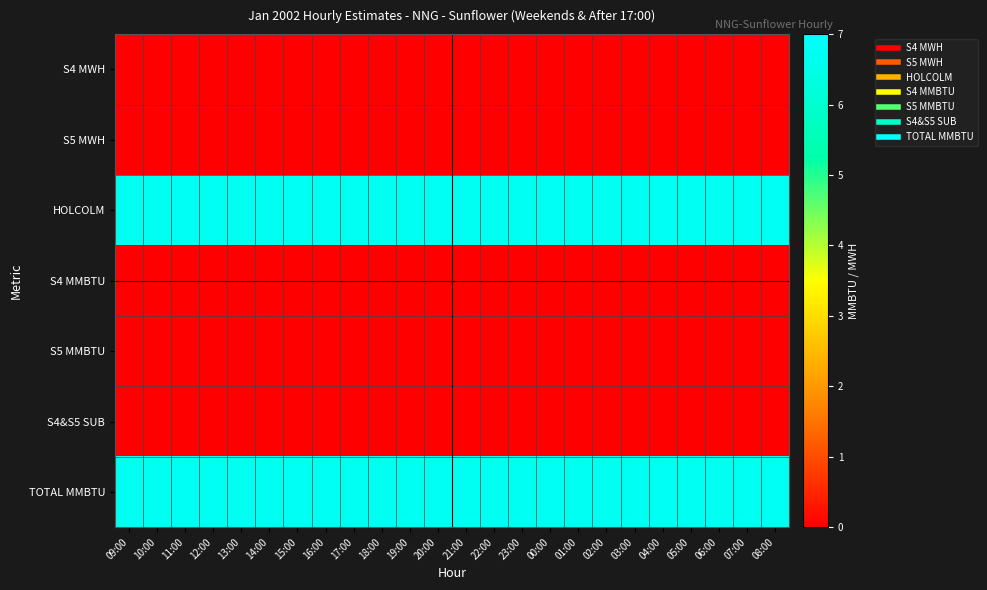

Reading right to left, what are all the values shown in this chart?

S4 MWH: 08:00=0.0	07:00=0.0	06:00=0.0	05:00=0.0	04:00=0.0	03:00=0.0	02:00=0.0	01:00=0.0	00:00=0.0	23:00=0.0	22:00=0.0	21:00=0.0	20:00=0.0	19:00=0.0	18:00=0.0	17:00=0.0	16:00=0.0	15:00=0.0	14:00=0.0	13:00=0.0	12:00=0.0	11:00=0.0	10:00=0.0	09:00=0.0
S5 MWH: 08:00=0.0	07:00=0.0	06:00=0.0	05:00=0.0	04:00=0.0	03:00=0.0	02:00=0.0	01:00=0.0	00:00=0.0	23:00=0.0	22:00=0.0	21:00=0.0	20:00=0.0	19:00=0.0	18:00=0.0	17:00=0.0	16:00=0.0	15:00=0.0	14:00=0.0	13:00=0.0	12:00=0.0	11:00=0.0	10:00=0.0	09:00=0.0
HOLCOLM: 08:00=6.8	07:00=6.8	06:00=6.8	05:00=6.8	04:00=6.8	03:00=6.8	02:00=6.8	01:00=6.8	00:00=6.8	23:00=6.8	22:00=6.8	21:00=6.8	20:00=6.8	19:00=6.8	18:00=6.8	17:00=6.8	16:00=6.8	15:00=6.8	14:00=6.8	13:00=6.8	12:00=6.8	11:00=6.8	10:00=6.8	09:00=6.8
S4 MMBTU: 08:00=0.0	07:00=0.0	06:00=0.0	05:00=0.0	04:00=0.0	03:00=0.0	02:00=0.0	01:00=0.0	00:00=0.0	23:00=0.0	22:00=0.0	21:00=0.0	20:00=0.0	19:00=0.0	18:00=0.0	17:00=0.0	16:00=0.0	15:00=0.0	14:00=0.0	13:00=0.0	12:00=0.0	11:00=0.0	10:00=0.0	09:00=0.0
S5 MMBTU: 08:00=0.0	07:00=0.0	06:00=0.0	05:00=0.0	04:00=0.0	03:00=0.0	02:00=0.0	01:00=0.0	00:00=0.0	23:00=0.0	22:00=0.0	21:00=0.0	20:00=0.0	19:00=0.0	18:00=0.0	17:00=0.0	16:00=0.0	15:00=0.0	14:00=0.0	13:00=0.0	12:00=0.0	11:00=0.0	10:00=0.0	09:00=0.0
S4&S5 SUB: 08:00=0.0	07:00=0.0	06:00=0.0	05:00=0.0	04:00=0.0	03:00=0.0	02:00=0.0	01:00=0.0	00:00=0.0	23:00=0.0	22:00=0.0	21:00=0.0	20:00=0.0	19:00=0.0	18:00=0.0	17:00=0.0	16:00=0.0	15:00=0.0	14:00=0.0	13:00=0.0	12:00=0.0	11:00=0.0	10:00=0.0	09:00=0.0
TOTAL MMBTU: 08:00=6.8	07:00=6.8	06:00=6.8	05:00=6.8	04:00=6.8	03:00=6.8	02:00=6.8	01:00=6.8	00:00=6.8	23:00=6.8	22:00=6.8	21:00=6.8	20:00=6.8	19:00=6.8	18:00=6.8	17:00=6.8	16:00=6.8	15:00=6.8	14:00=6.8	13:00=6.8	12:00=6.8	11:00=6.8	10:00=6.8	09:00=6.8